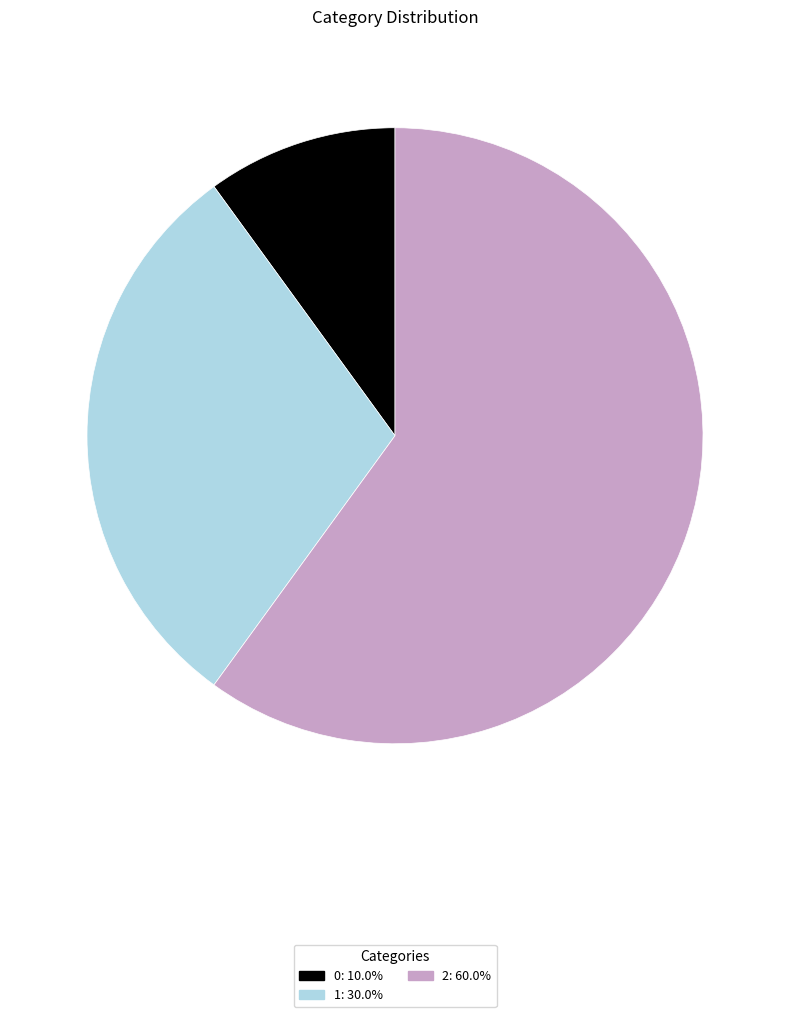

Does 2 account for over 50% of the chart?

Yes